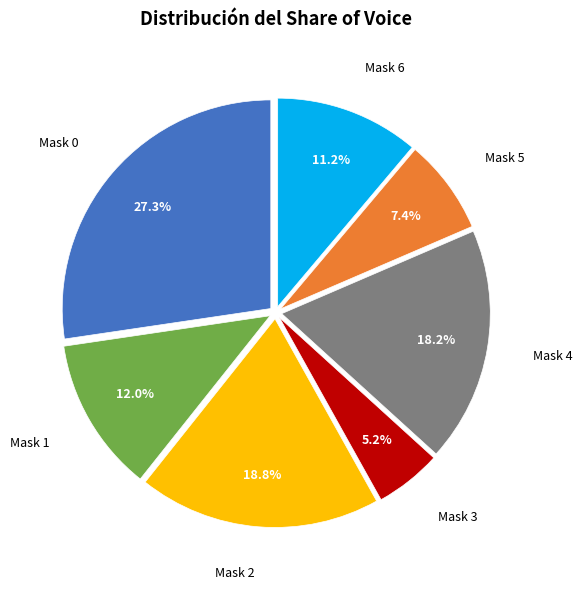

How much of the chart is everything except Mask 2?

81.2%